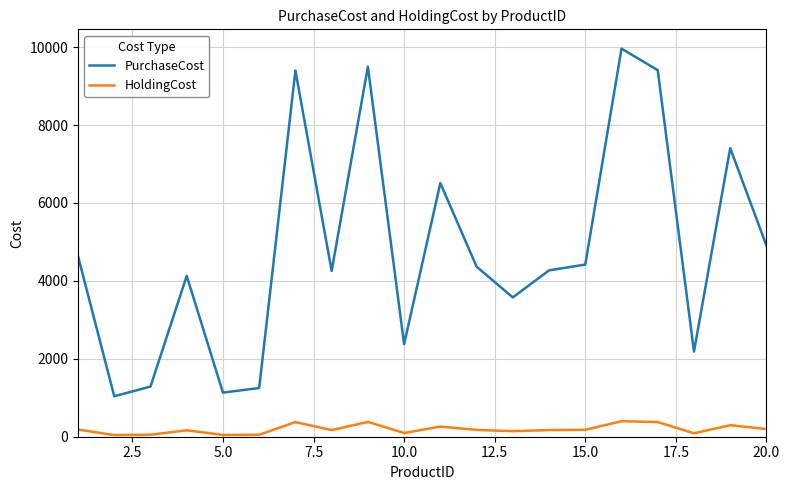

Which series has the largest total across all categories?

PurchaseCost